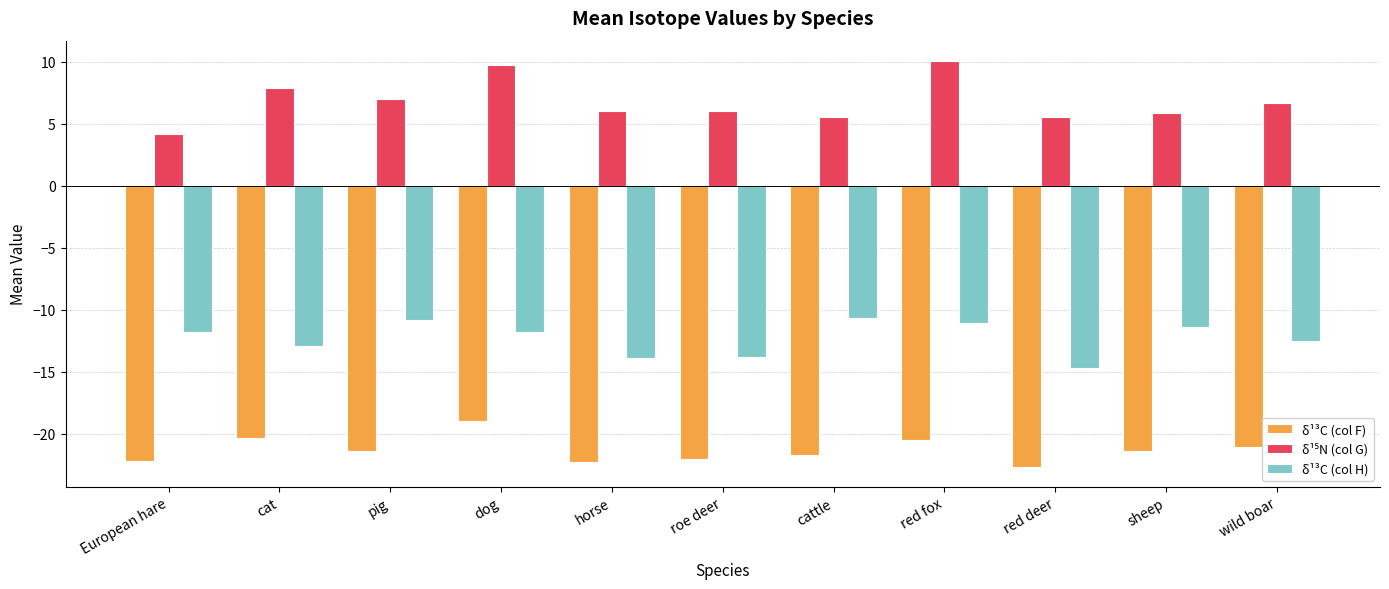

True or false: δ¹³C (col F) has a value of -7.7 at cat.

False